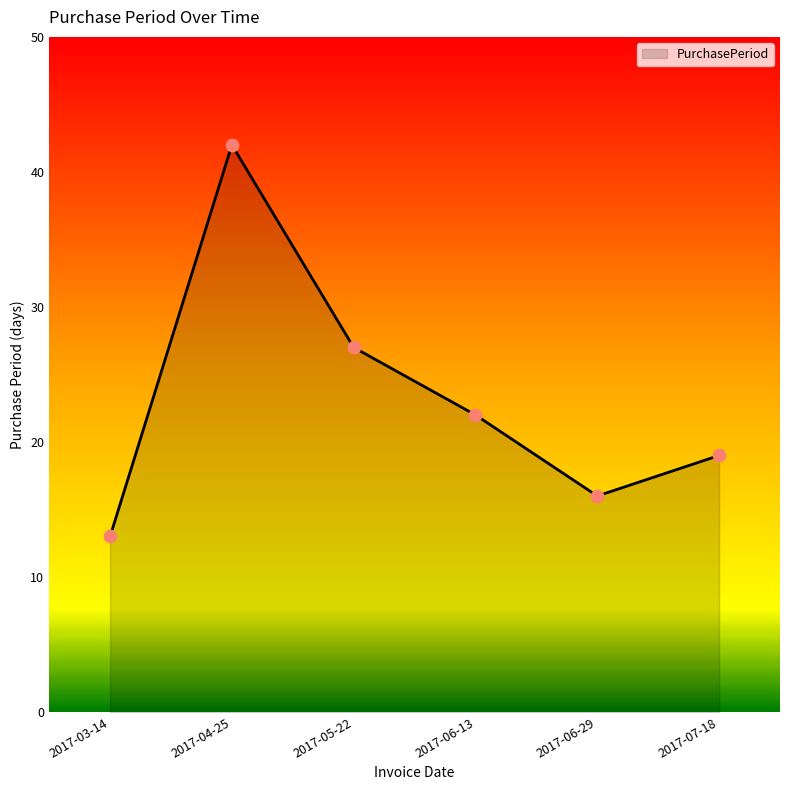

Between 2017-05-22 and 2017-06-13, which is larger?

2017-05-22